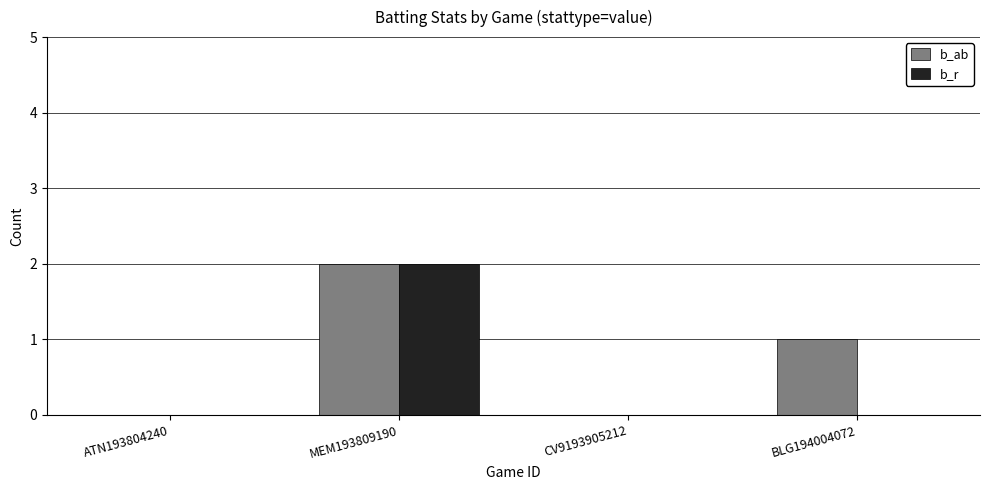

What is the sum of all b_ab values?

3